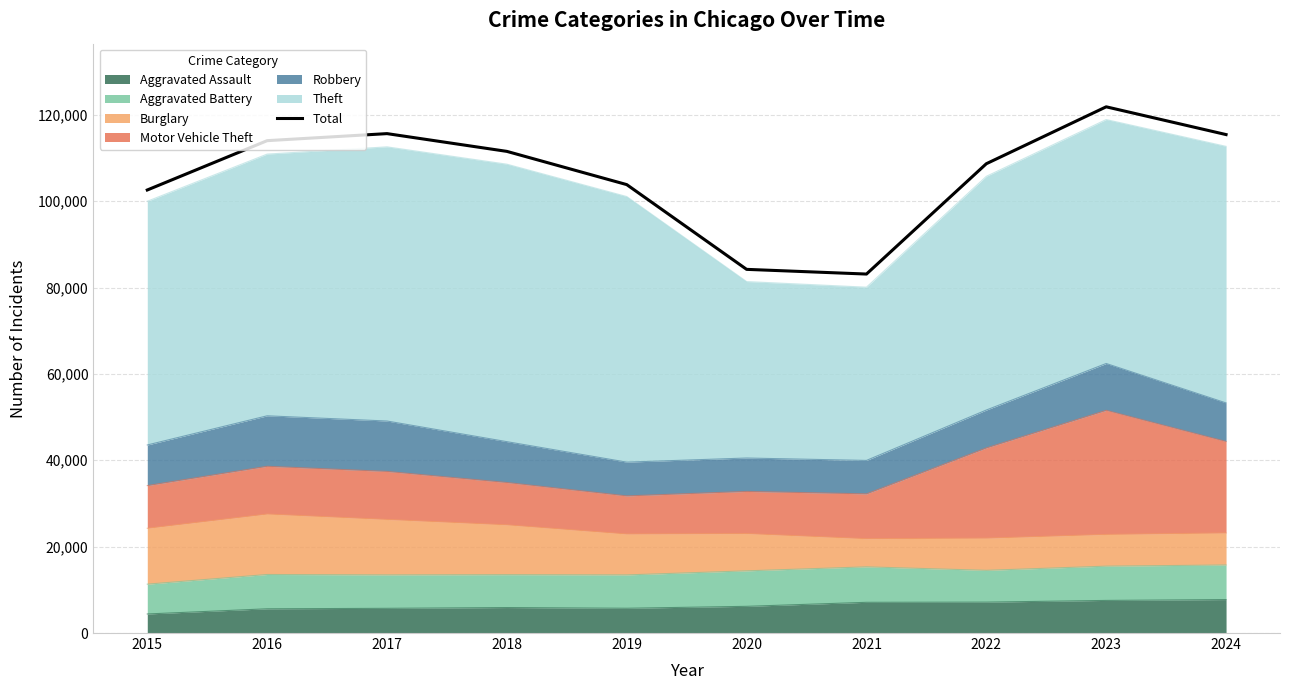

Read the value at 2022, to the nearest 100.

108700